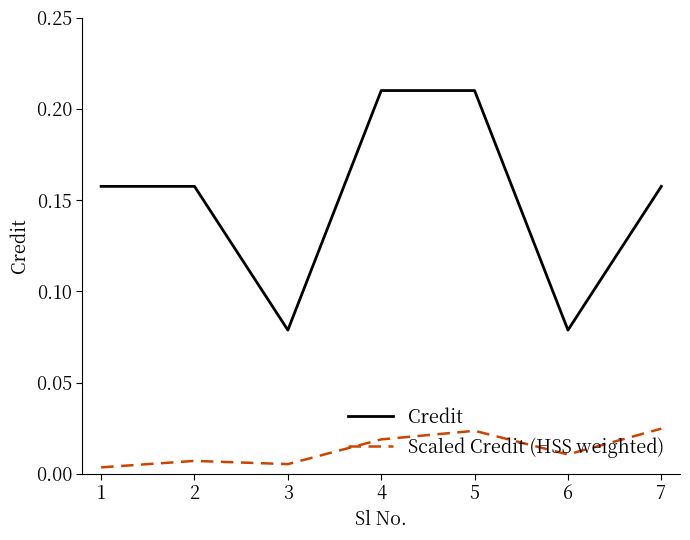

Rank the series by their average value, from highest to lowest.

Credit, Scaled Credit (HSS weighted)